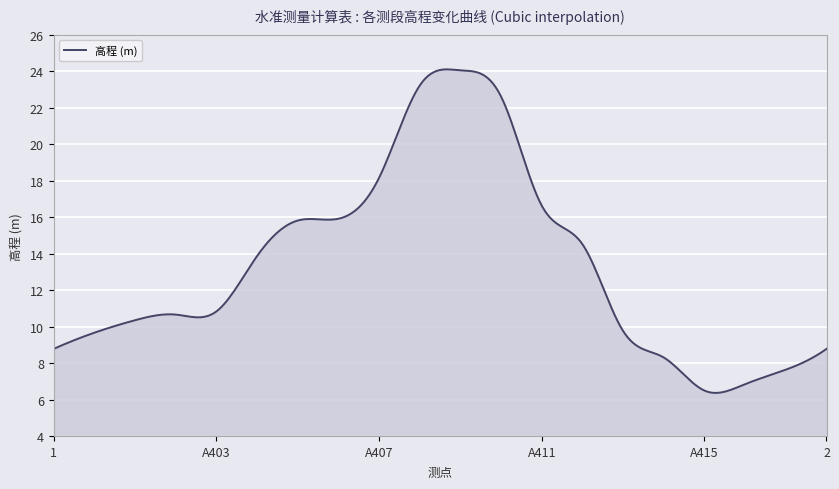

What is the difference between the maximum and minimum values?

17.7